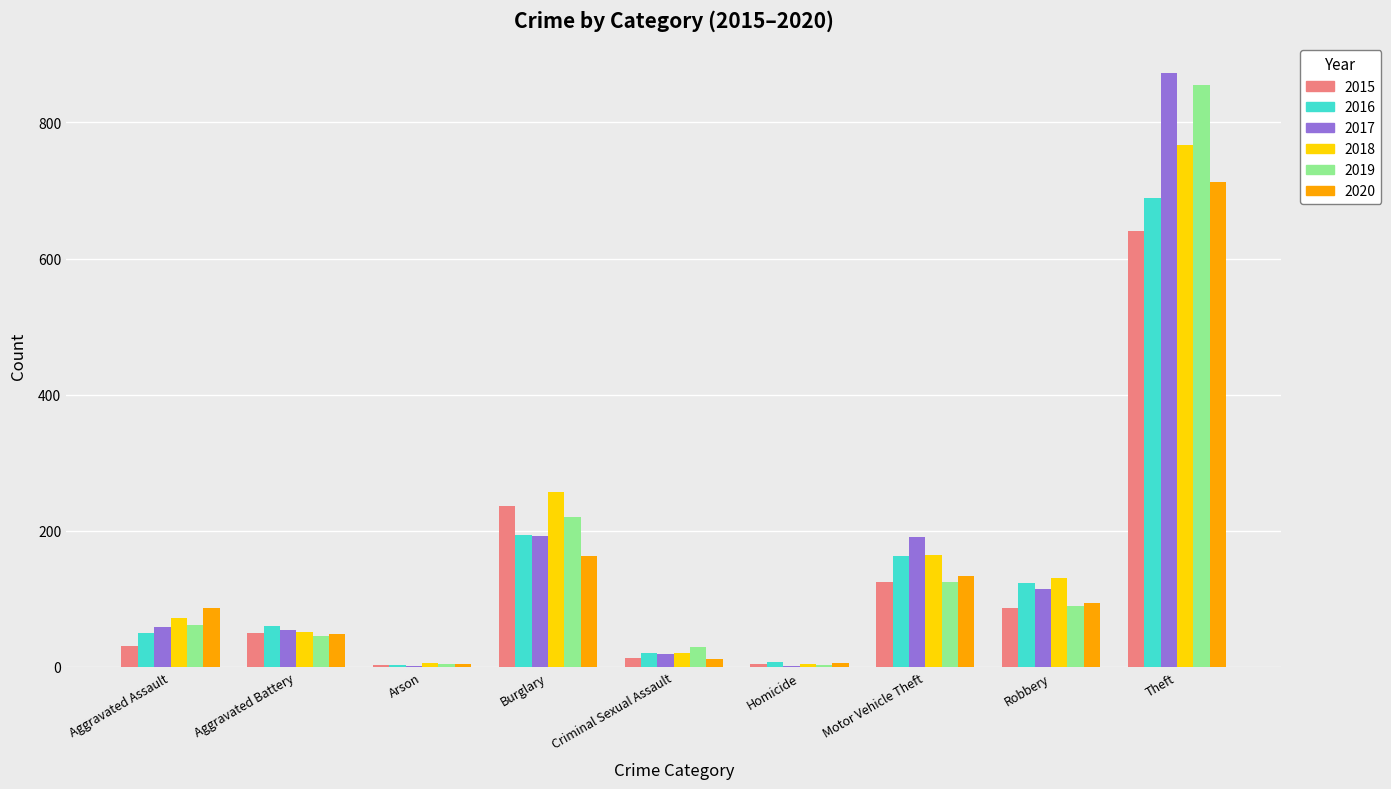

At which category is the sum across all series the highest?

Theft